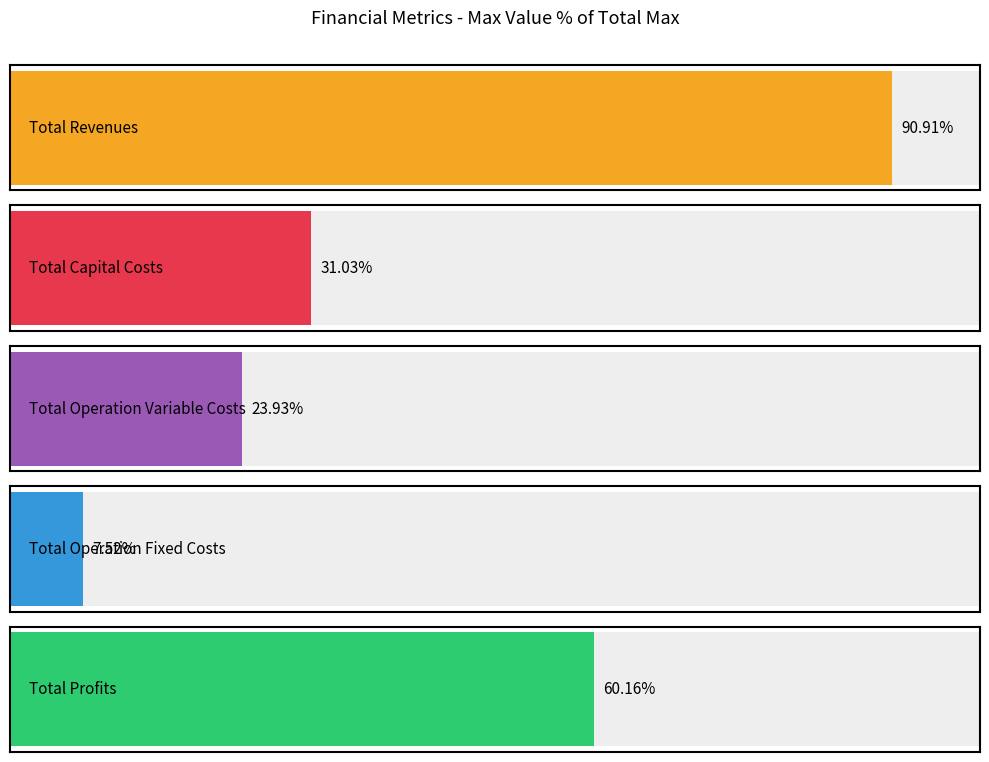

How many bars are there in each group?

5